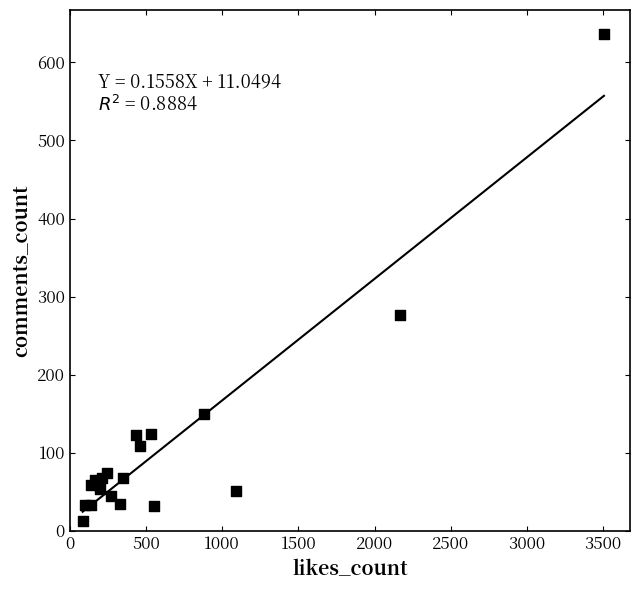

What Y value in the scatter plot is closest to 324?

276